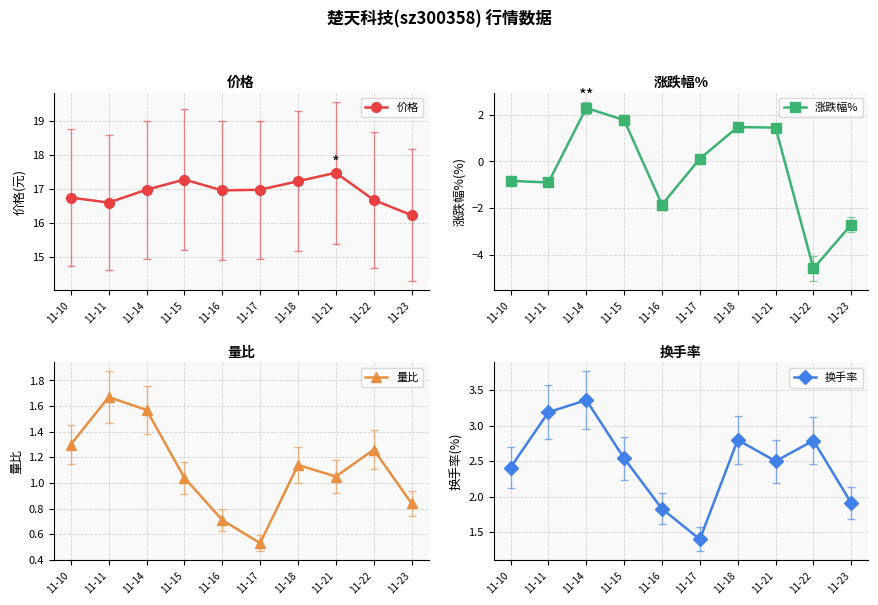

What is the value of the 量比 point at the 7th from the left?

1.1